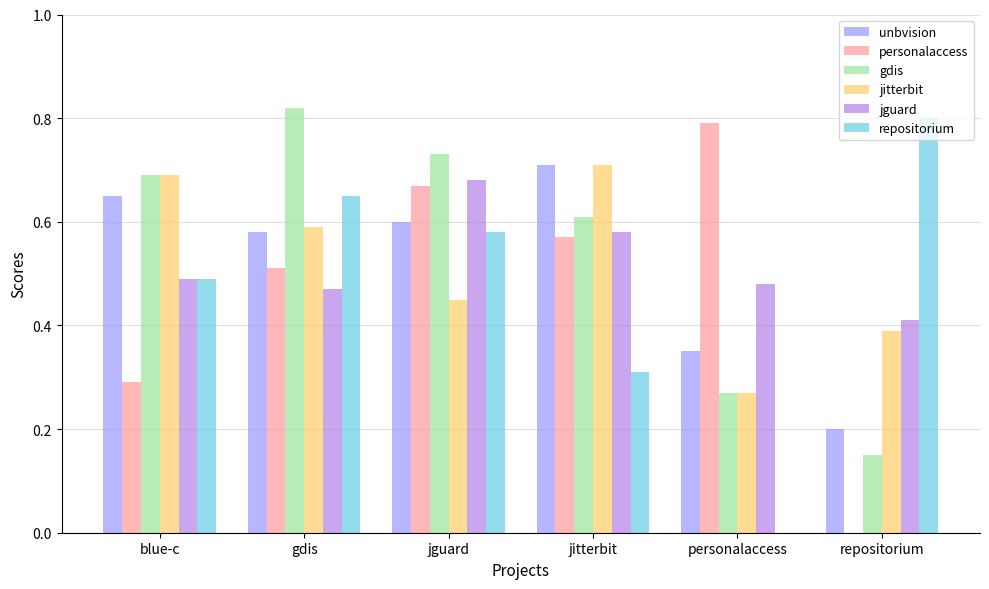

What is the total value across all series at jguard?

3.7